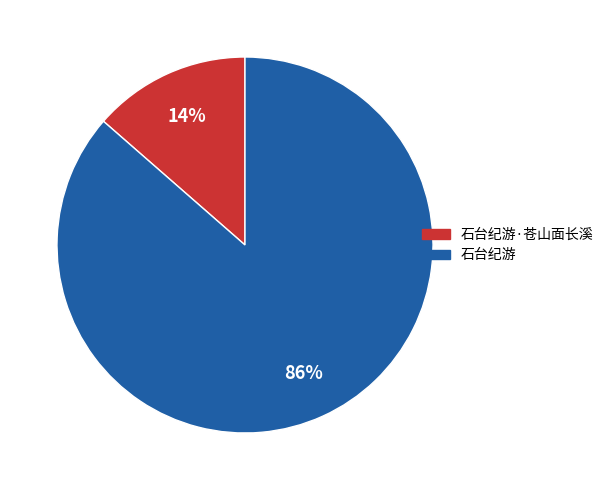

Is there a majority slice in this chart?

Yes